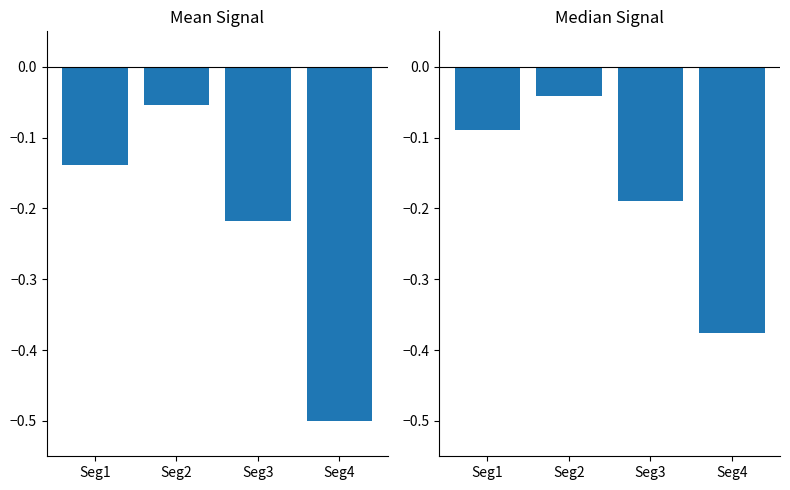

What are all the series names shown in the legend?

Mean Signal, Median Signal